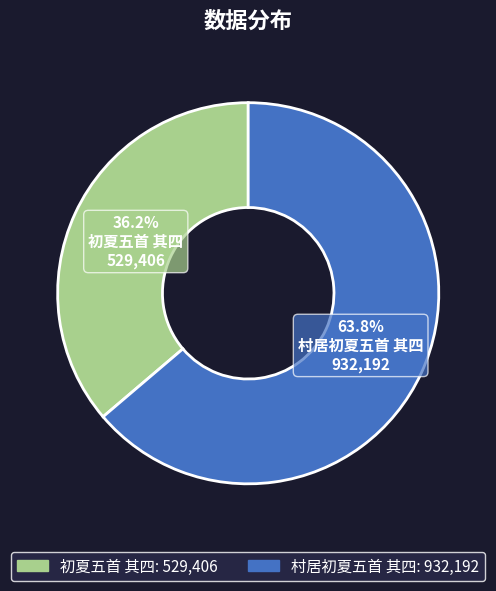

Is there any slice that represents more than half of the pie?

Yes